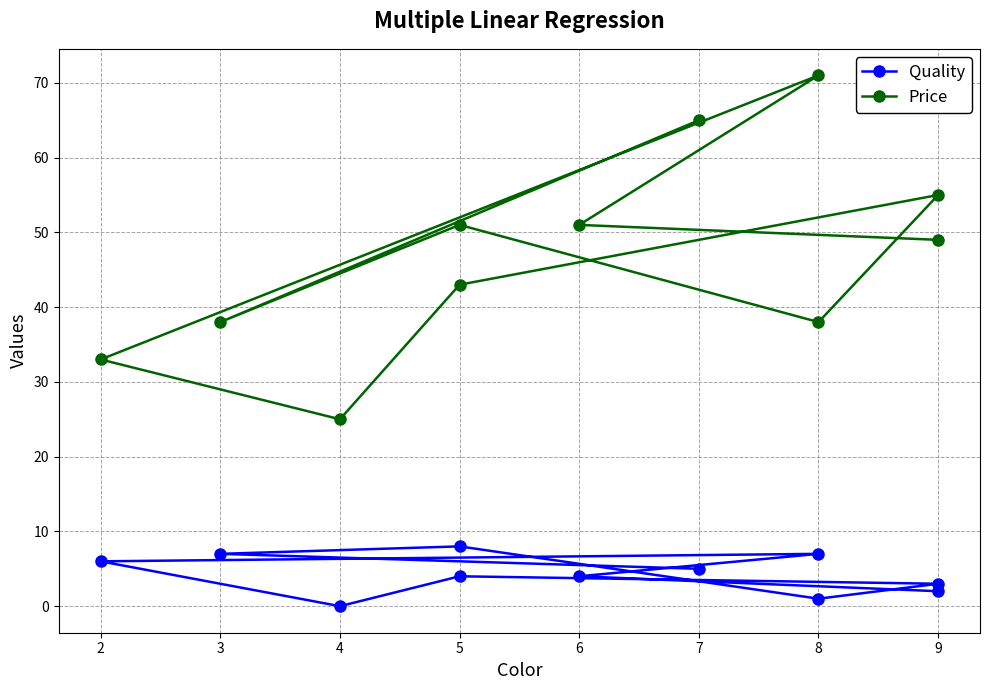

What is the sum of the Quality values at 7 and 8?

12